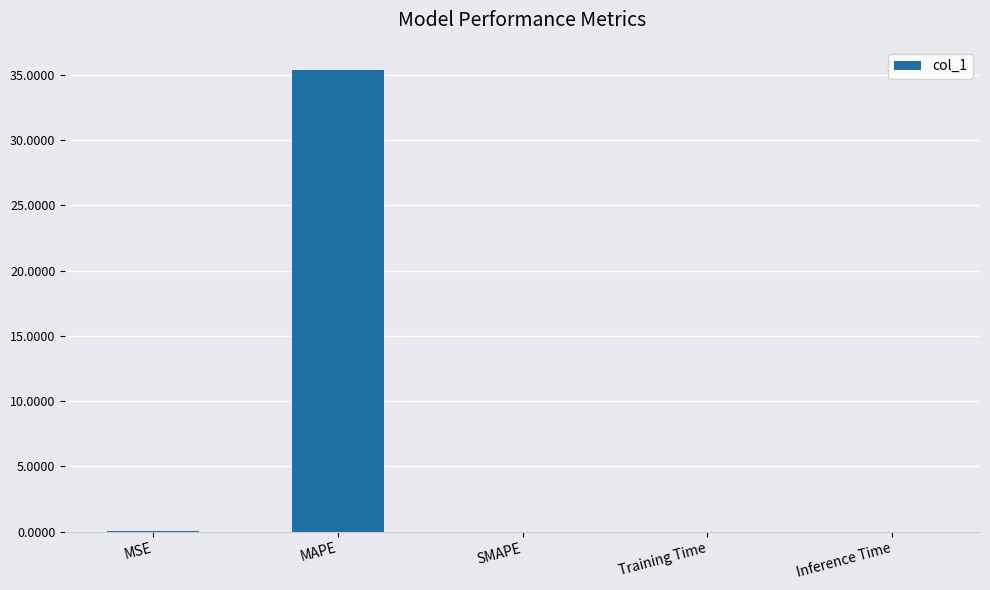

Is it true that the value at MAPE is 48.8?

False